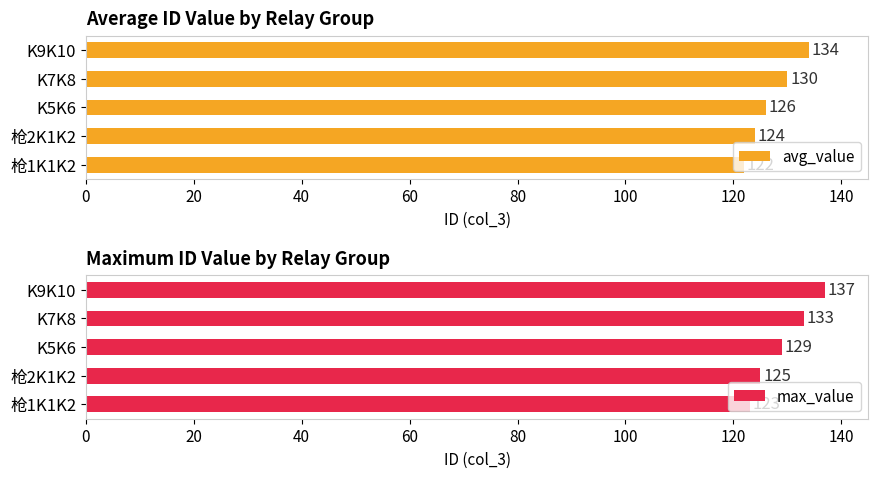

What are all the series names shown in the legend?

avg_value, max_value